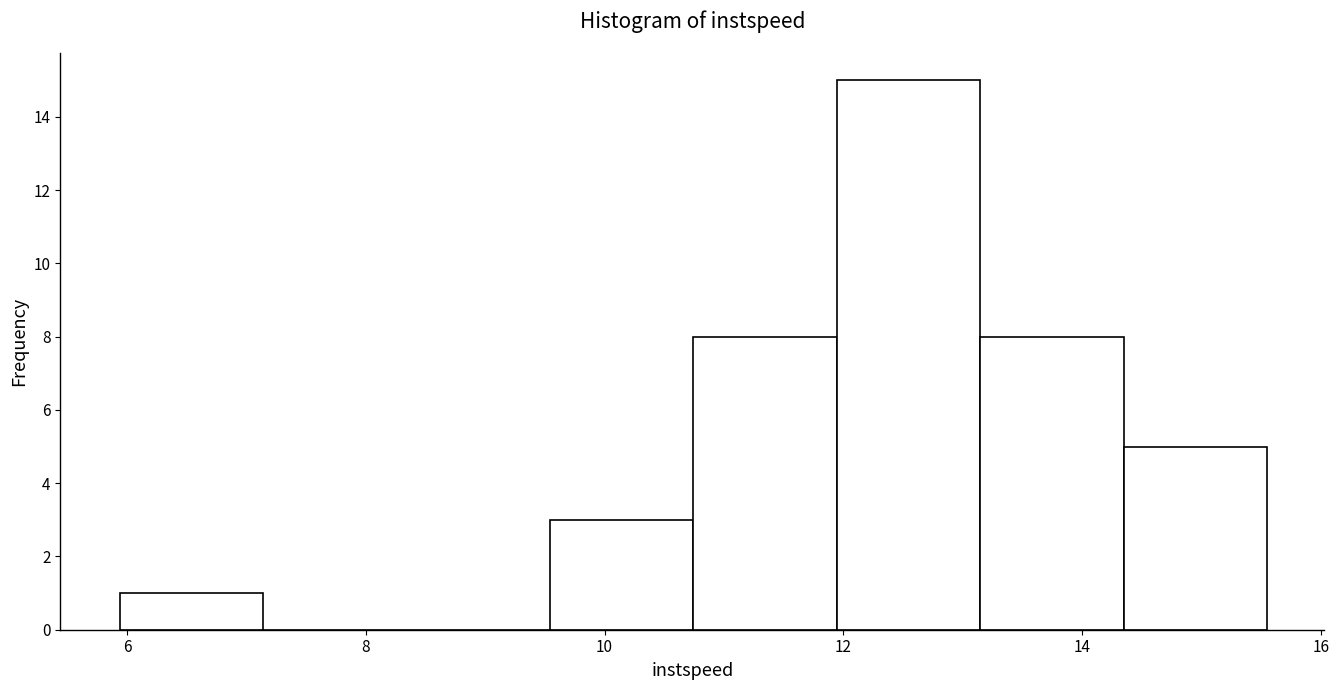

What is the height of the bar covering 9.6 to 10.8 on the x-axis? Neither the bar edges nor the heights are printed on the chart, so give them approximately, as read against the axes.

3